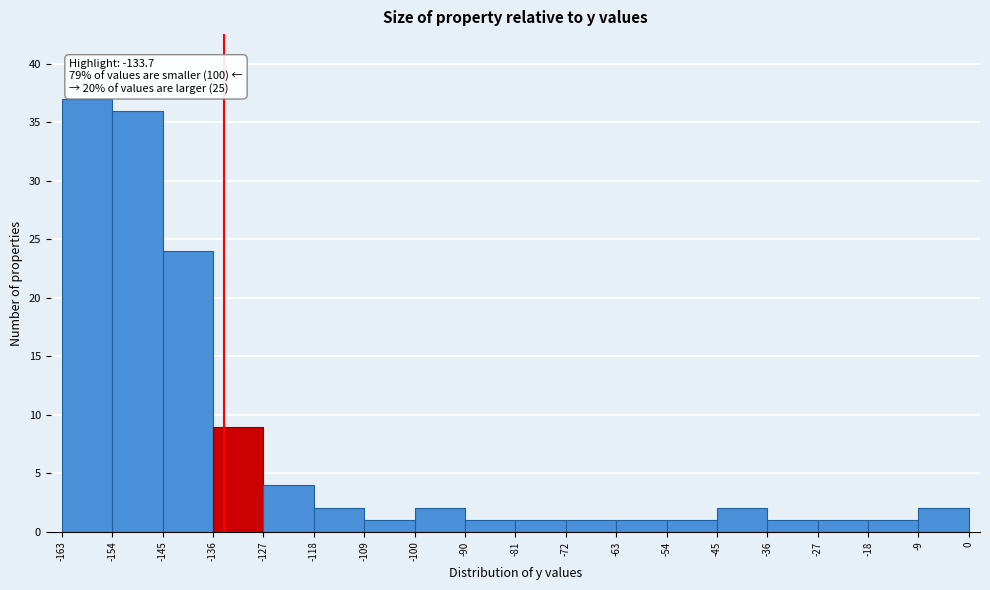

Which range on the x-axis has the tallest bar?

-163 to -154